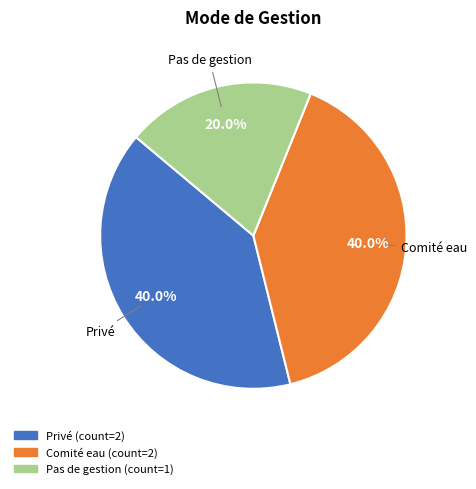

Which slice is the smallest?

Pas de gestion